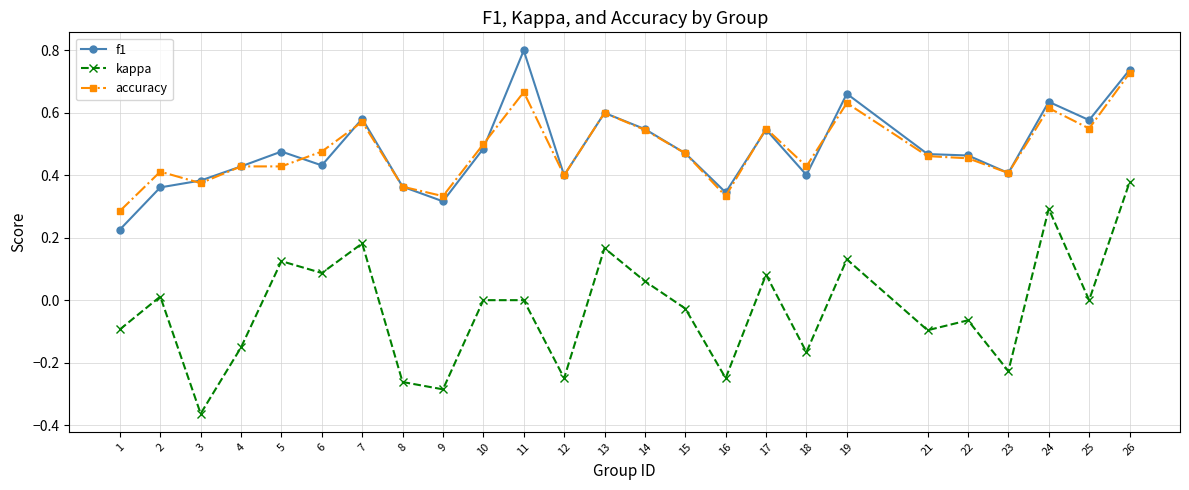

What is the sum of all kappa values?

-0.7